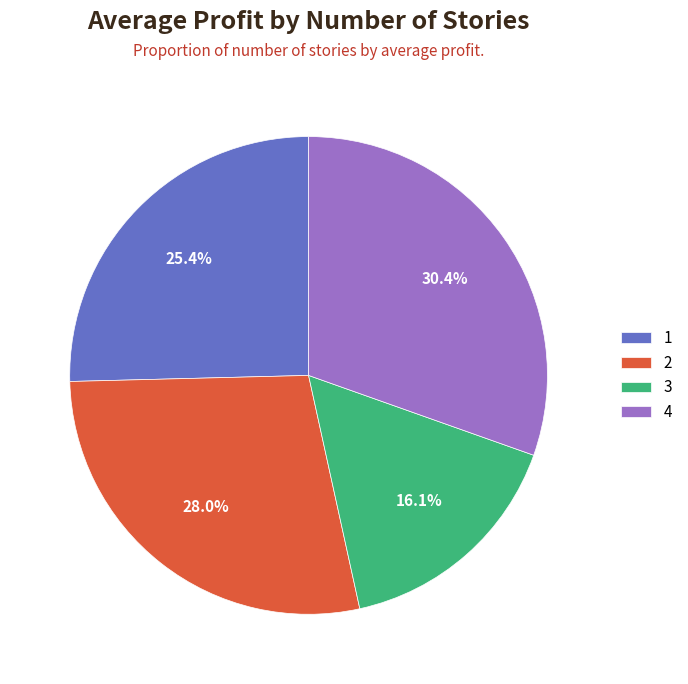

What is the smallest slice in the pie chart?

3